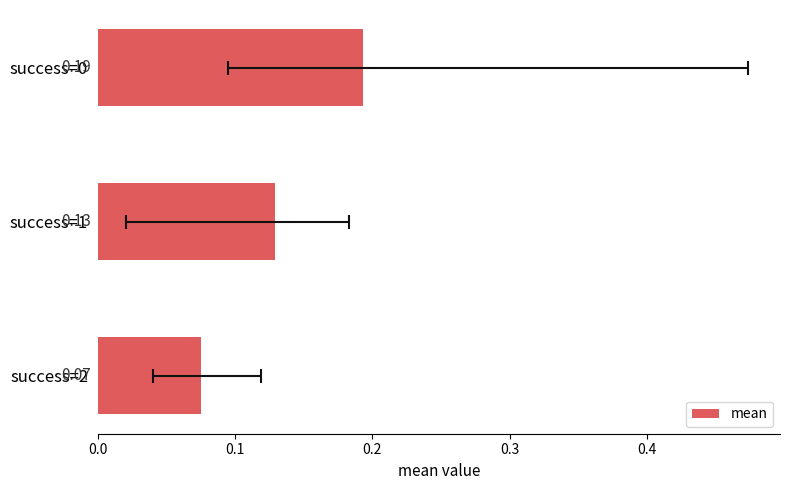

What is the sum of the values at success=1 and success=2?

0.2